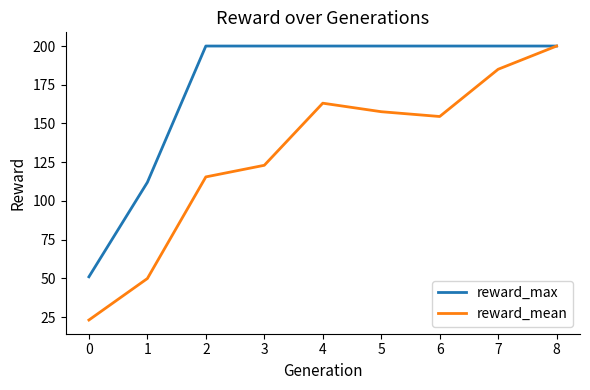

How many interior local valleys does the reward_mean series have?

1